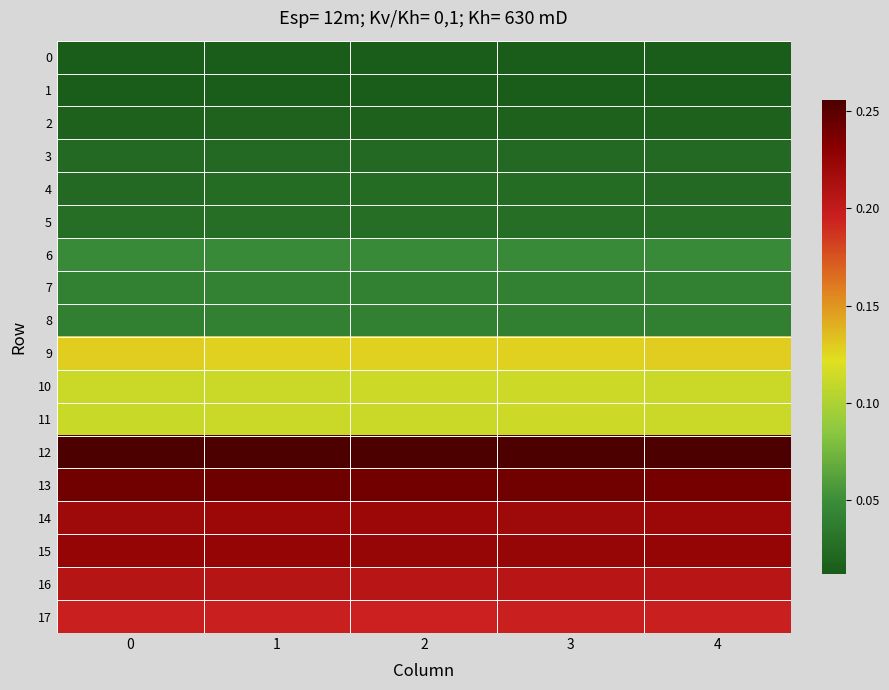

Reading left to right, what are all the values shown in this chart?

0: 0=0.0	1=0.0	2=0.0	3=0.0	4=0.0
1: 0=0.0	1=0.0	2=0.0	3=0.0	4=0.0
2: 0=0.0	1=0.0	2=0.0	3=0.0	4=0.0
3: 0=0.0	1=0.0	2=0.0	3=0.0	4=0.0
4: 0=0.0	1=0.0	2=0.0	3=0.0	4=0.0
5: 0=0.0	1=0.0	2=0.0	3=0.0	4=0.0
6: 0=0.0	1=0.0	2=0.0	3=0.0	4=0.0
7: 0=0.0	1=0.0	2=0.0	3=0.0	4=0.0
8: 0=0.0	1=0.0	2=0.0	3=0.0	4=0.0
9: 0=0.1	1=0.1	2=0.1	3=0.1	4=0.1
10: 0=0.1	1=0.1	2=0.1	3=0.1	4=0.1
11: 0=0.1	1=0.1	2=0.1	3=0.1	4=0.1
12: 0=0.3	1=0.3	2=0.3	3=0.3	4=0.3
13: 0=0.2	1=0.2	2=0.2	3=0.2	4=0.2
14: 0=0.2	1=0.2	2=0.2	3=0.2	4=0.2
15: 0=0.2	1=0.2	2=0.2	3=0.2	4=0.2
16: 0=0.2	1=0.2	2=0.2	3=0.2	4=0.2
17: 0=0.2	1=0.2	2=0.2	3=0.2	4=0.2